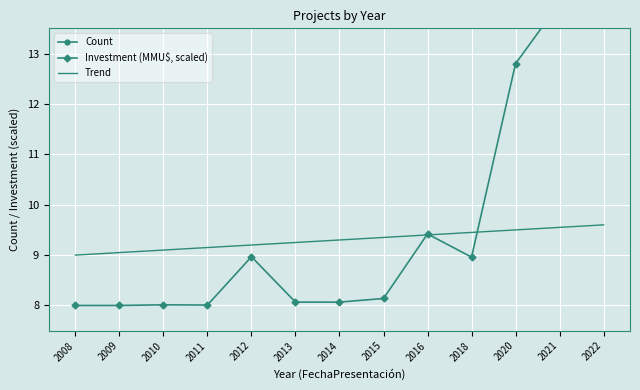

Which category has the lowest value across all series?

2008